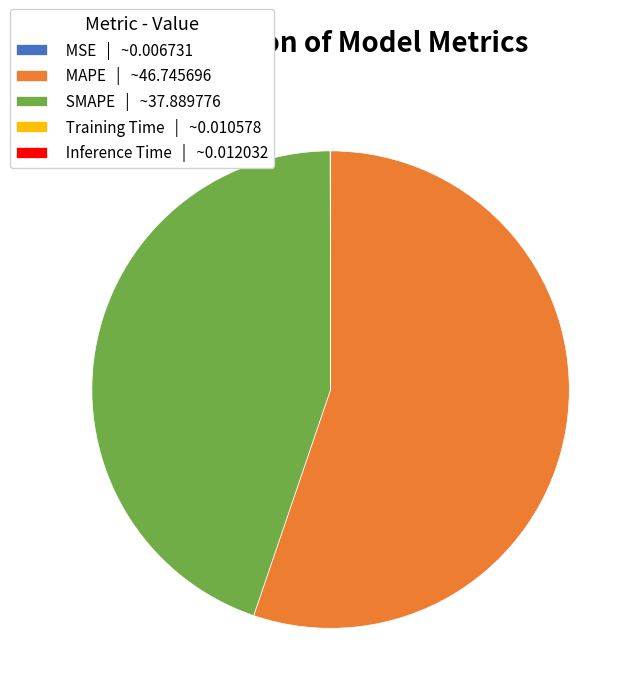

True or false: MAPE | ~46.745696 accounts for 55% of the total.

True